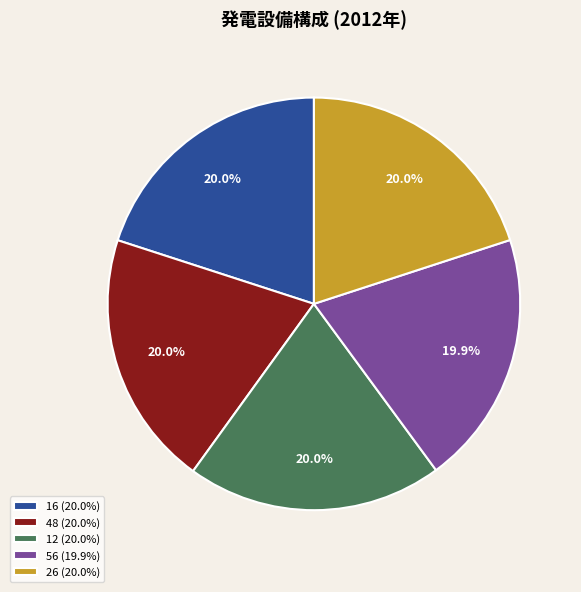

Is it true that 16 is 34% of the pie?

False